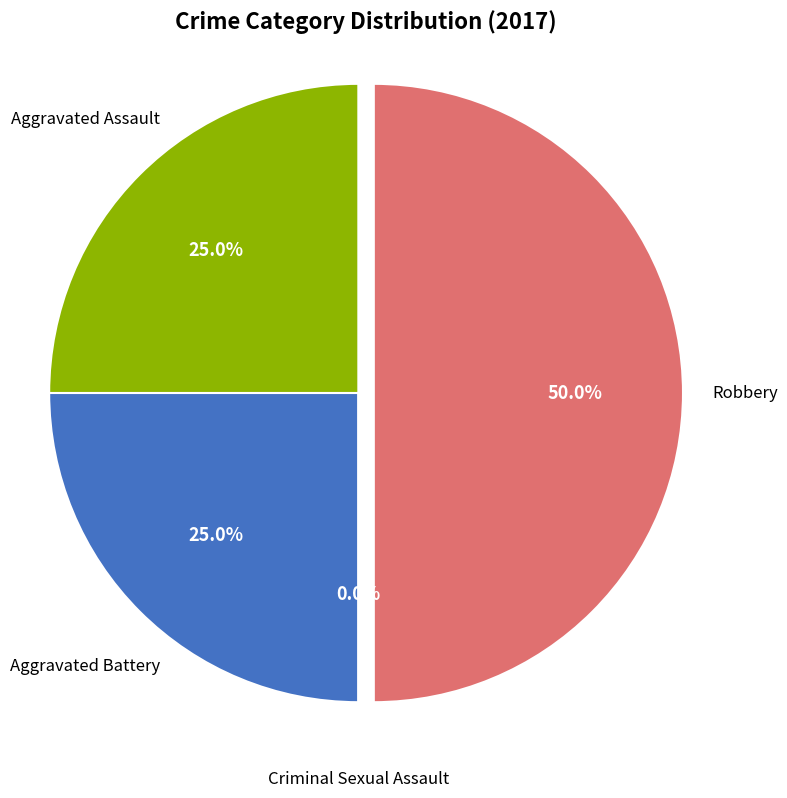

What is the total percentage of Robbery and Criminal Sexual Assault?

50.0%